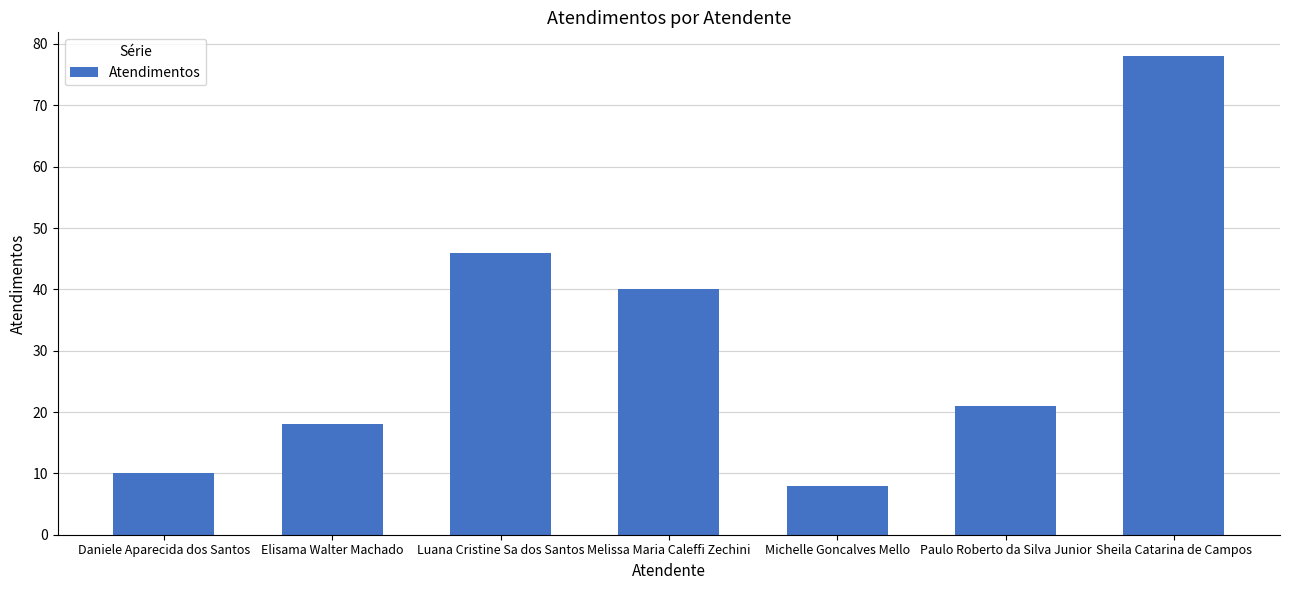

Reading right to left, extract all data points from this chart.

Sheila Catarina de Campos=78	Paulo Roberto da Silva Junior=21	Michelle Goncalves Mello=8	Melissa Maria Caleffi Zechini=40	Luana Cristine Sa dos Santos=46	Elisama Walter Machado=18	Daniele Aparecida dos Santos=10